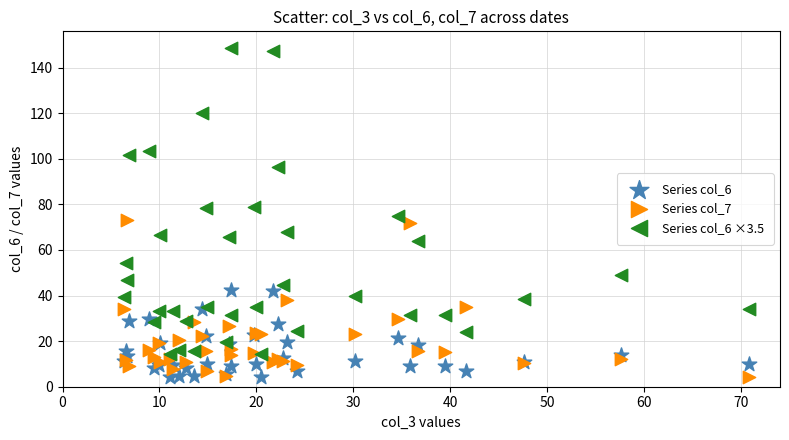

What is the X range (max minus min) for the scatter plot?

64.5